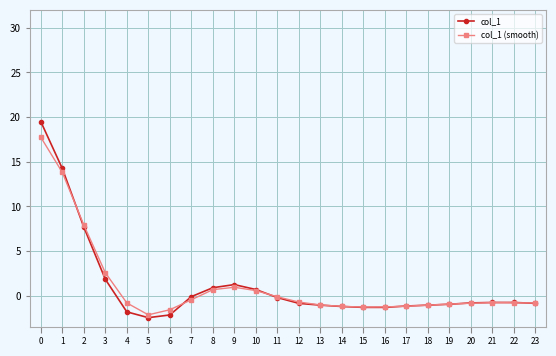

At which category does the chart reach its minimum across all series?

5